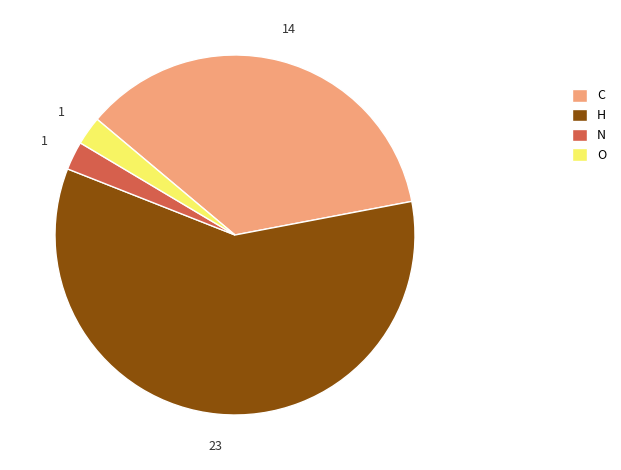

Which slice is the largest?

H